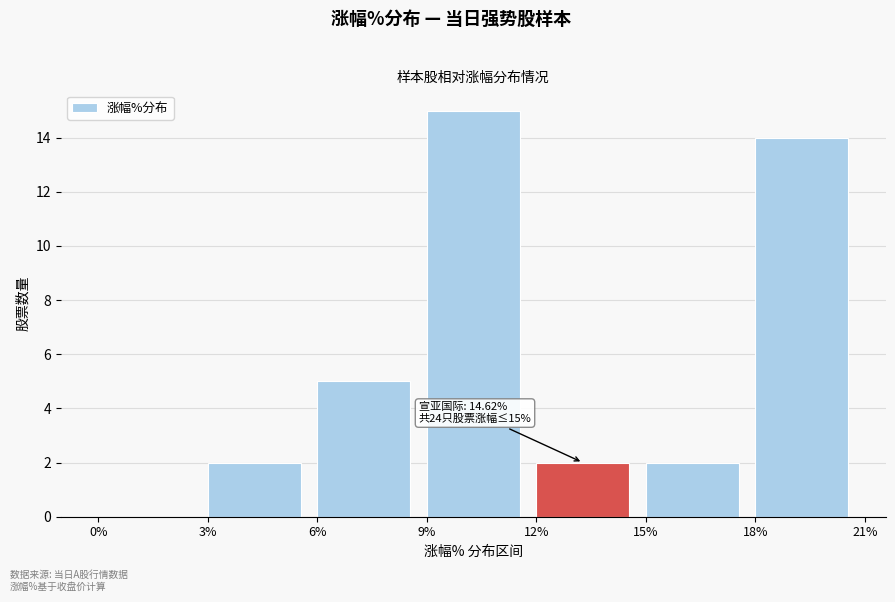

Over which range of the x-axis is the bar tallest?

9% to 12%